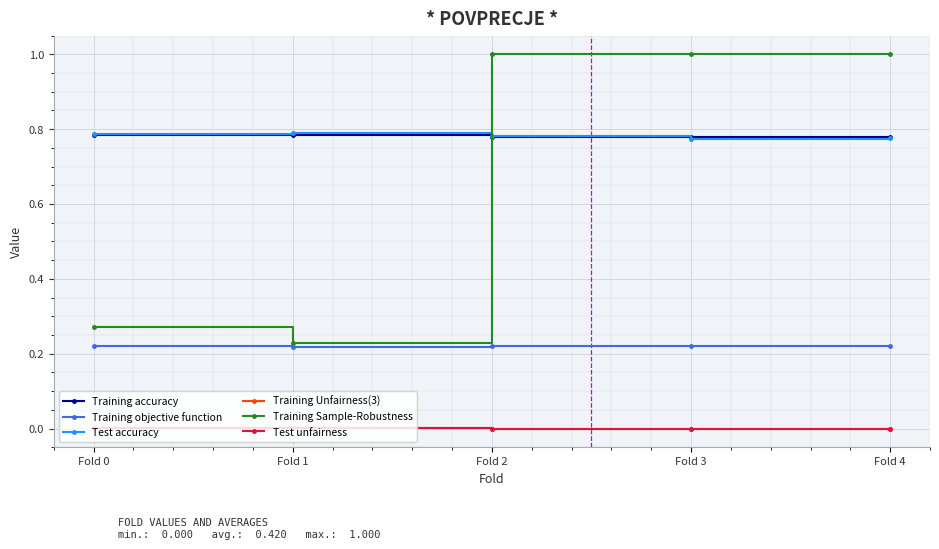

The Test unfairness series shows 0.0 at Fold 3. True or false?

True